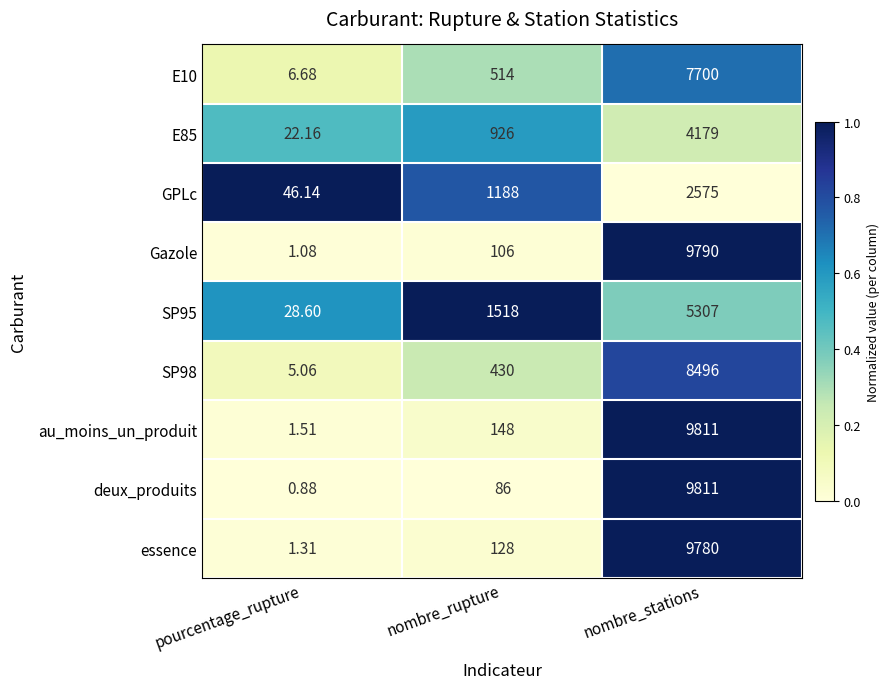

Which series has the widest spread of values?

deux_produits